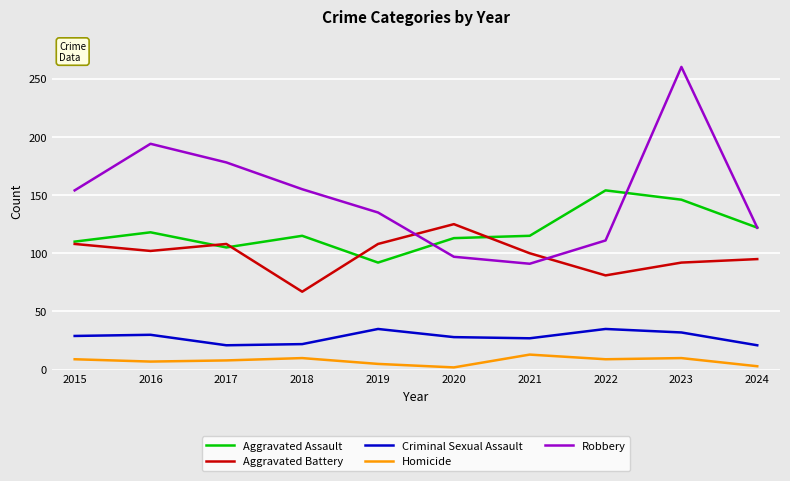

The value of Homicide at 2023 is 10. True or false?

True